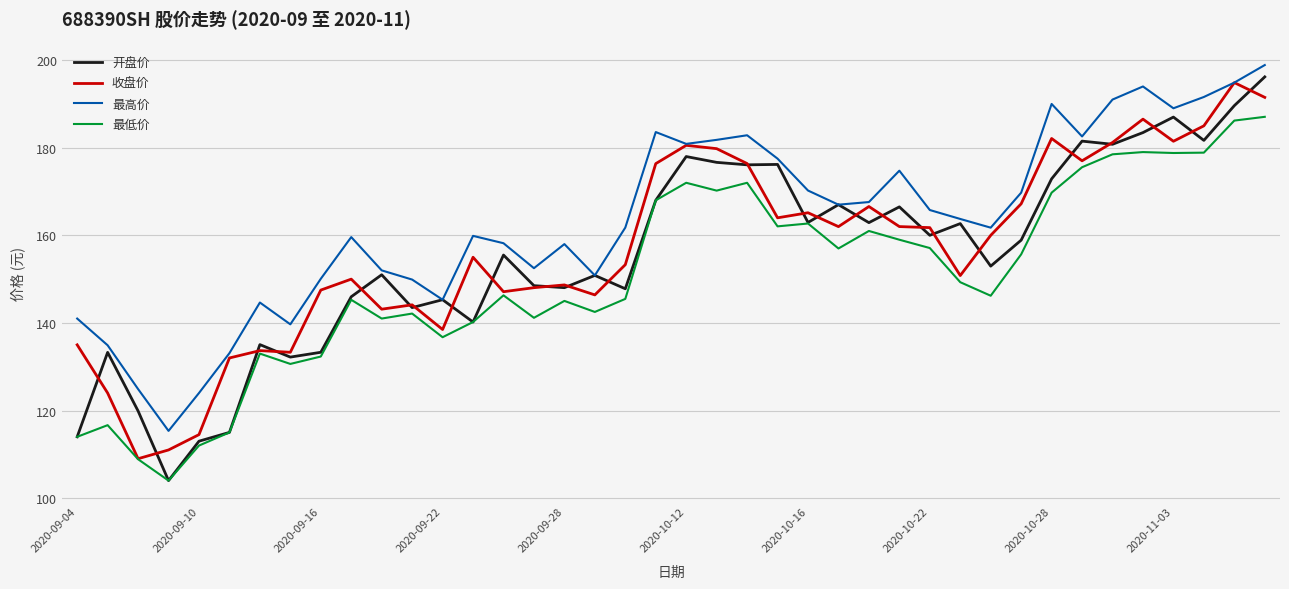

What are all the series names shown in the legend?

开盘价, 收盘价, 最高价, 最低价